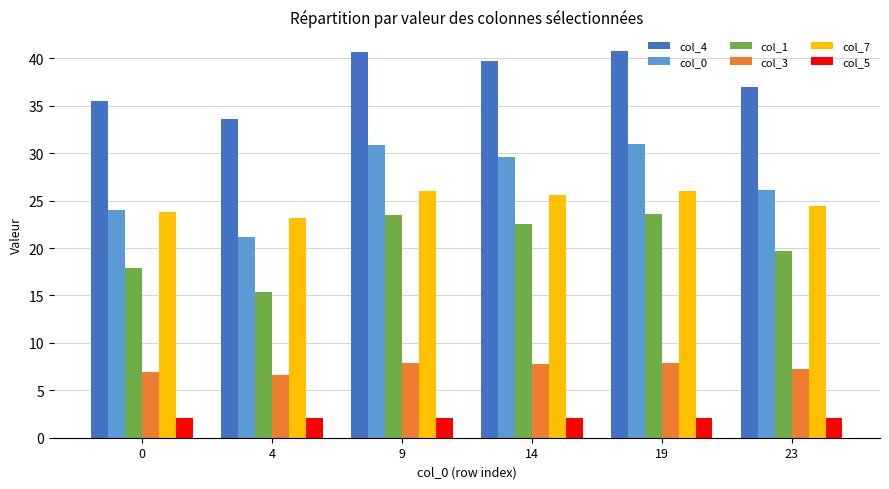

The value of col_0 at 23 is 18.1. True or false?

False